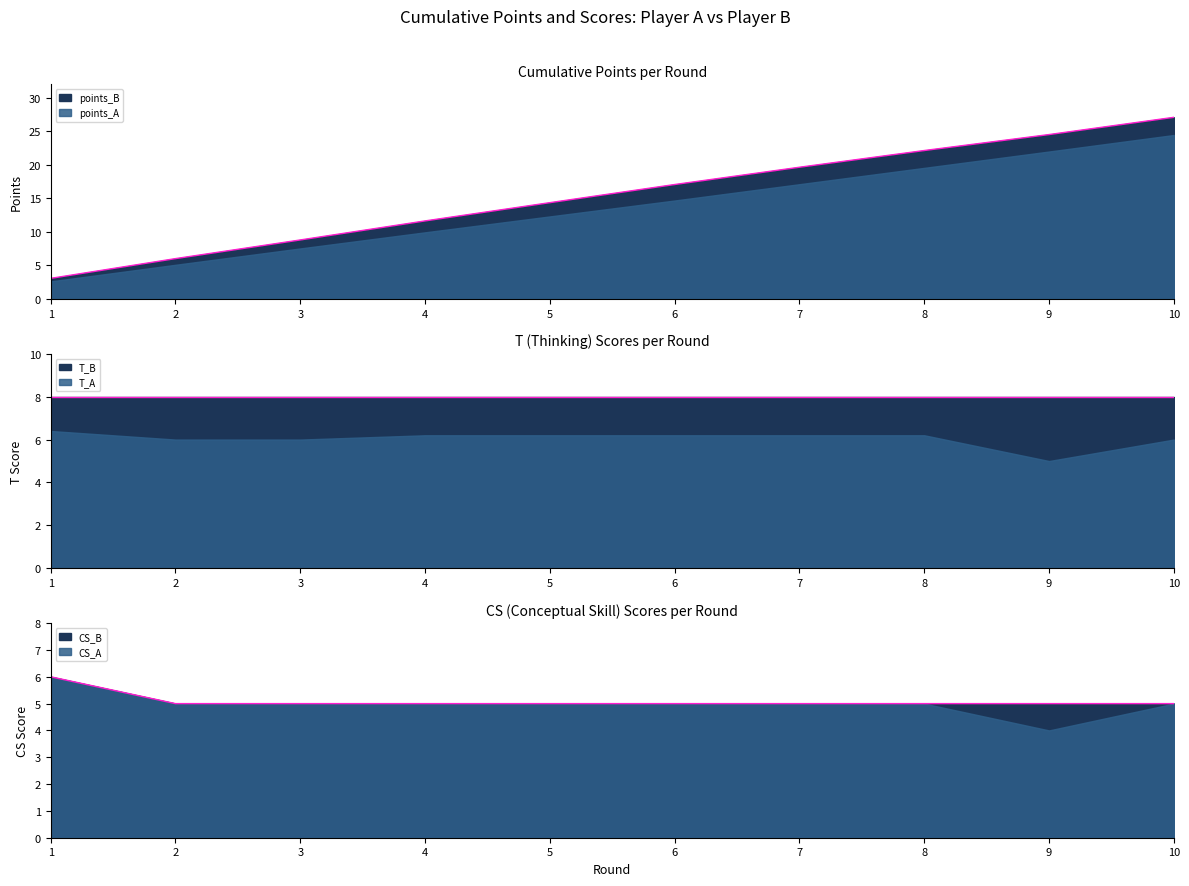

Between 4 and 8, which is larger?

8